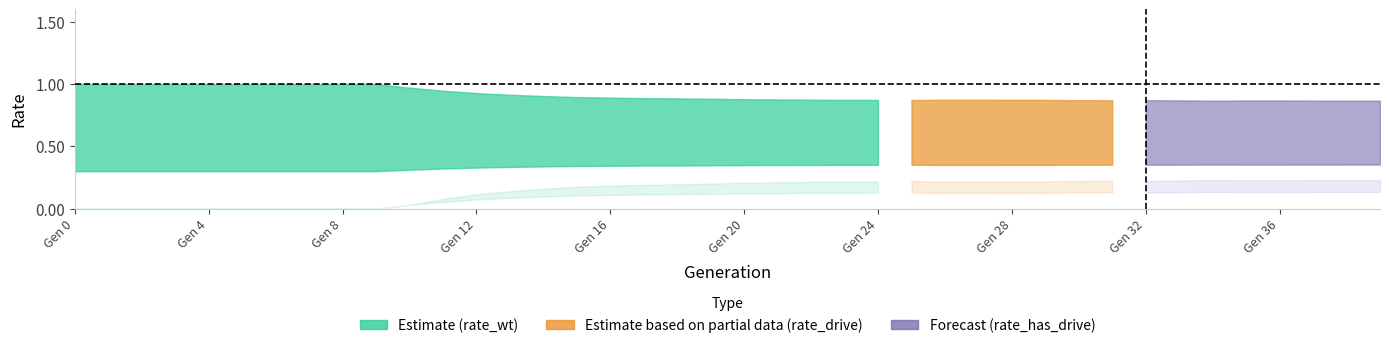

At which category does rate_drive reach its first local valley?

26